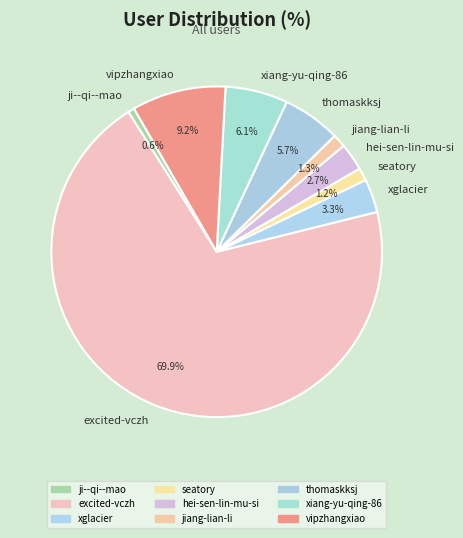

To the nearest percent, what is the average slice percentage?

11%